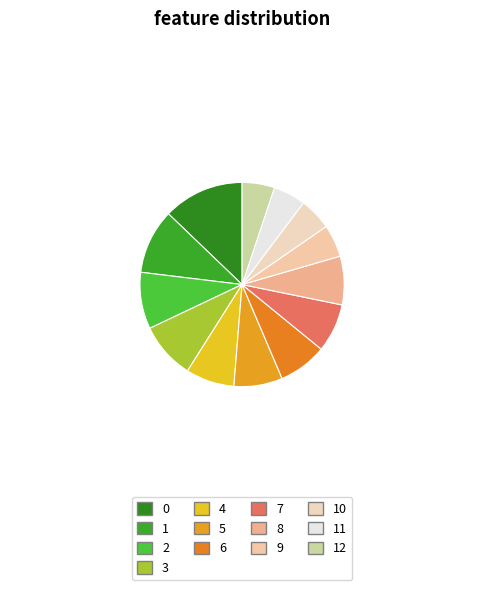

Is 12 the majority of the pie?

No